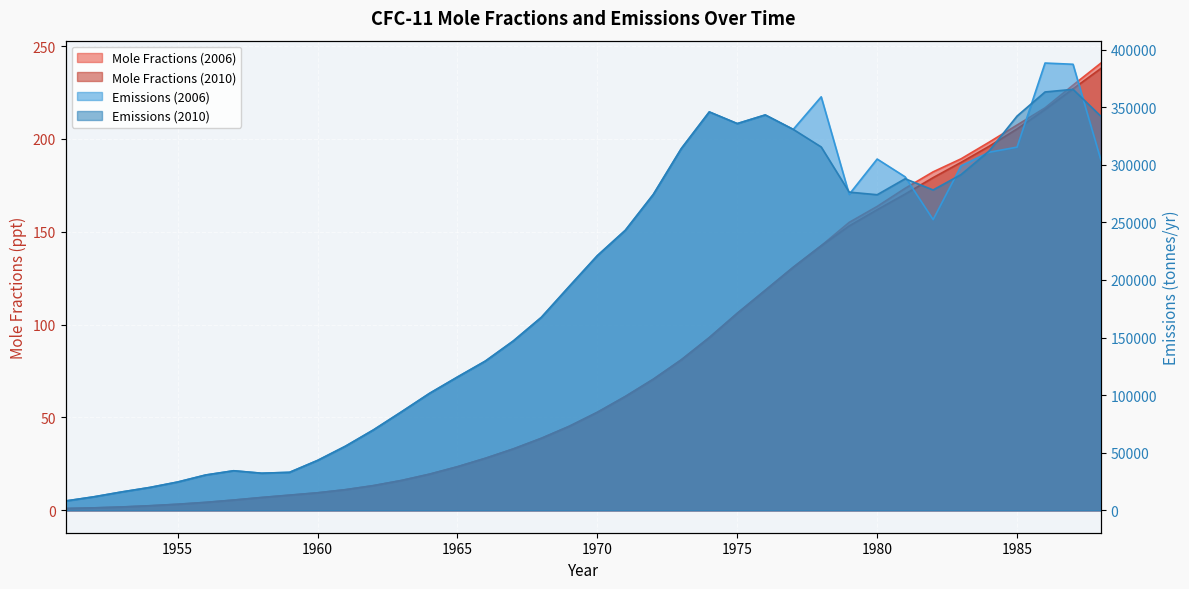

What is the value of the Emissions (2006) point at the 27th from the left?

330710.8